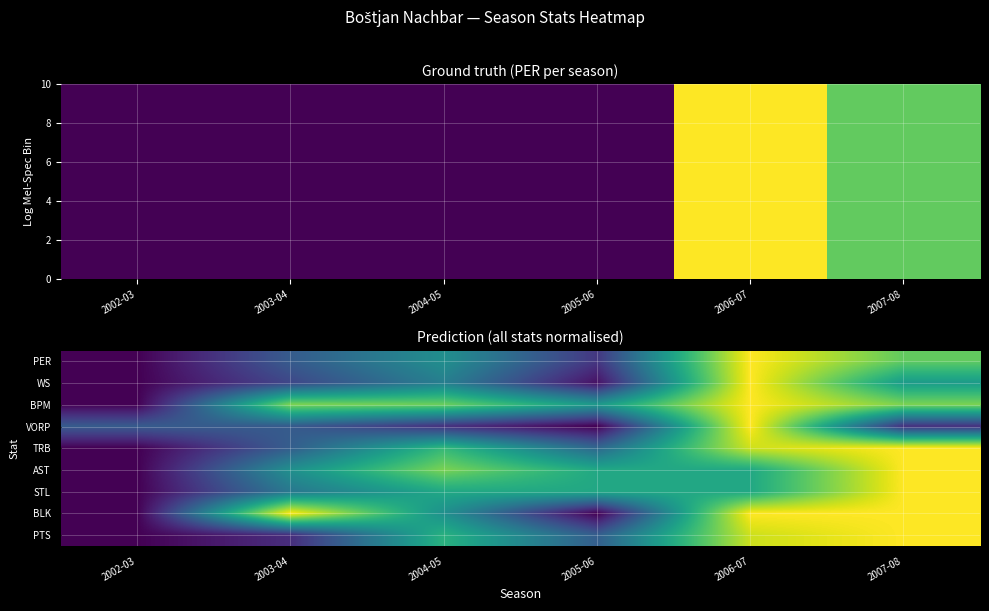

At which label does BLK reach its minimum?

2002-03